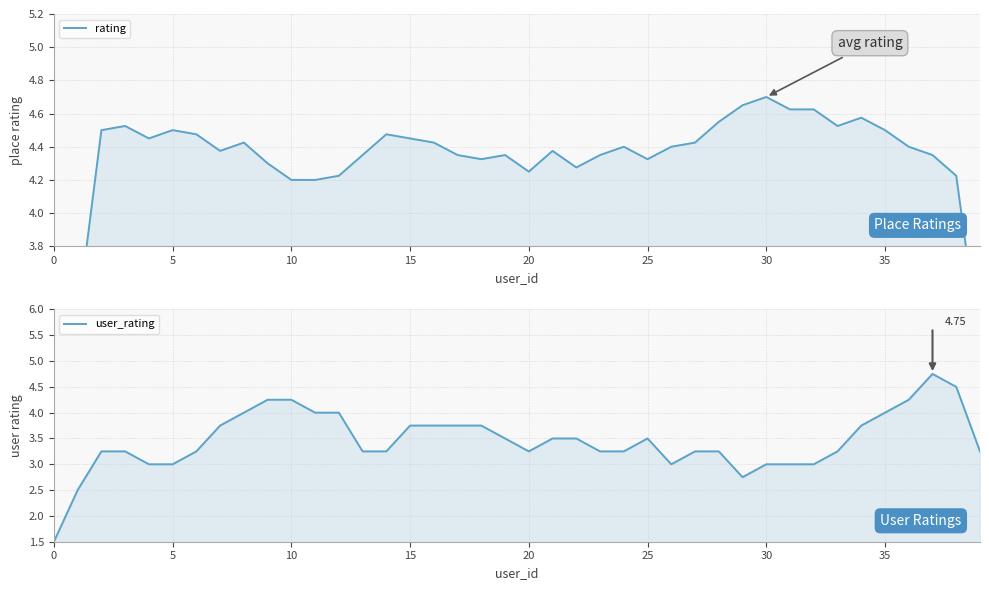

Where do user_rating and rating first cross each other?

9 and 10